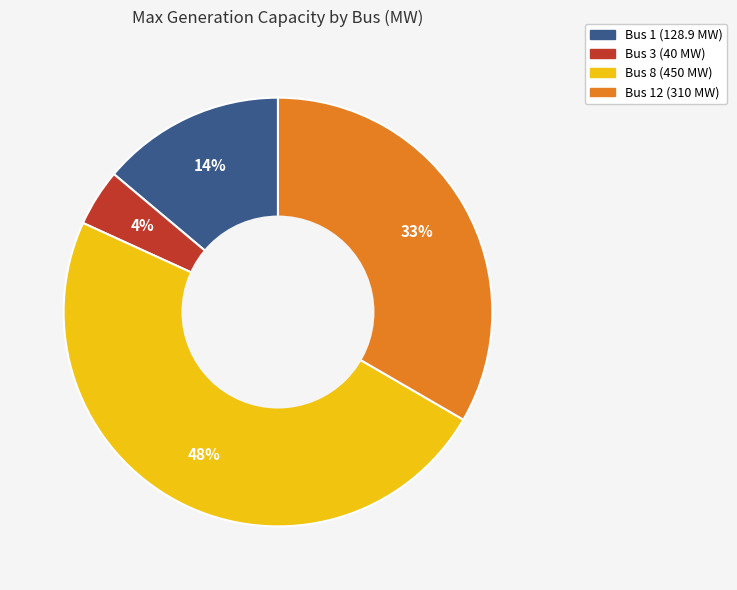

To the nearest percent, what is the average slice percentage?

25%